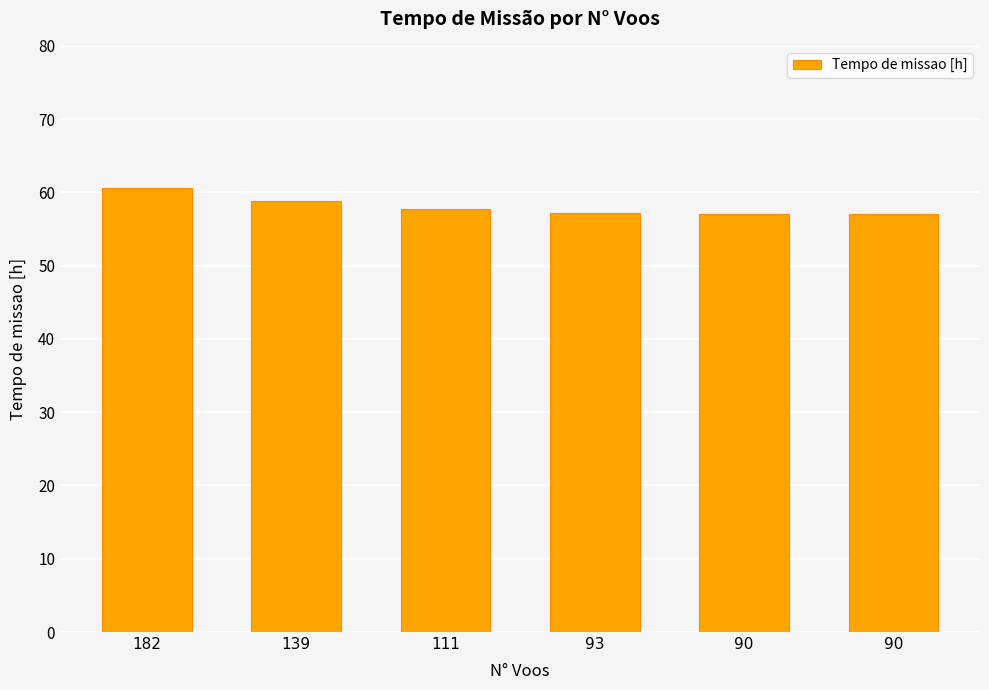

Is it true that the value at 93 is 57.1?

True